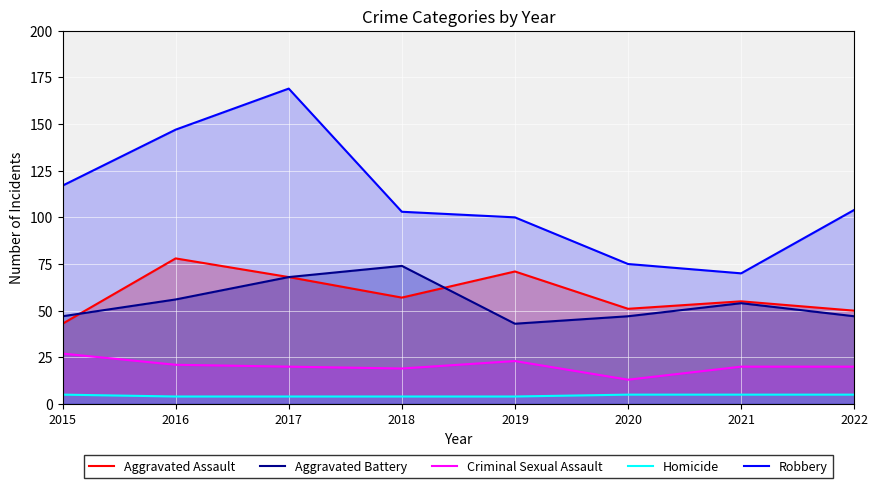

Reading left to right, what are all the values shown in this chart?

Aggravated Assault: 2015=43	2016=78	2017=68	2018=57	2019=71	2020=51	2021=55	2022=50
Aggravated Battery: 2015=47	2016=56	2017=68	2018=74	2019=43	2020=47	2021=54	2022=47
Criminal Sexual Assault: 2015=27	2016=21	2017=20	2018=19	2019=23	2020=13	2021=20	2022=20
Homicide: 2015=5	2016=4	2017=4	2018=4	2019=4	2020=5	2021=5	2022=5
Robbery: 2015=117	2016=147	2017=169	2018=103	2019=100	2020=75	2021=70	2022=104